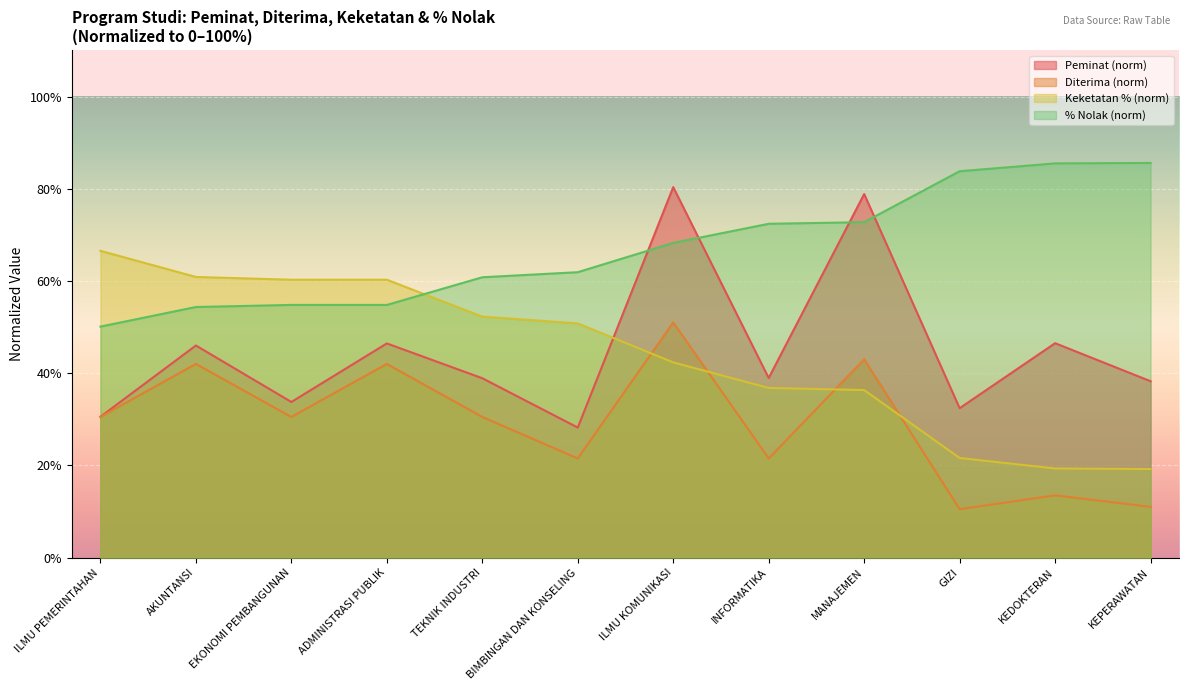

How many intersections are there between Keketatan (%) and Diterima?

4